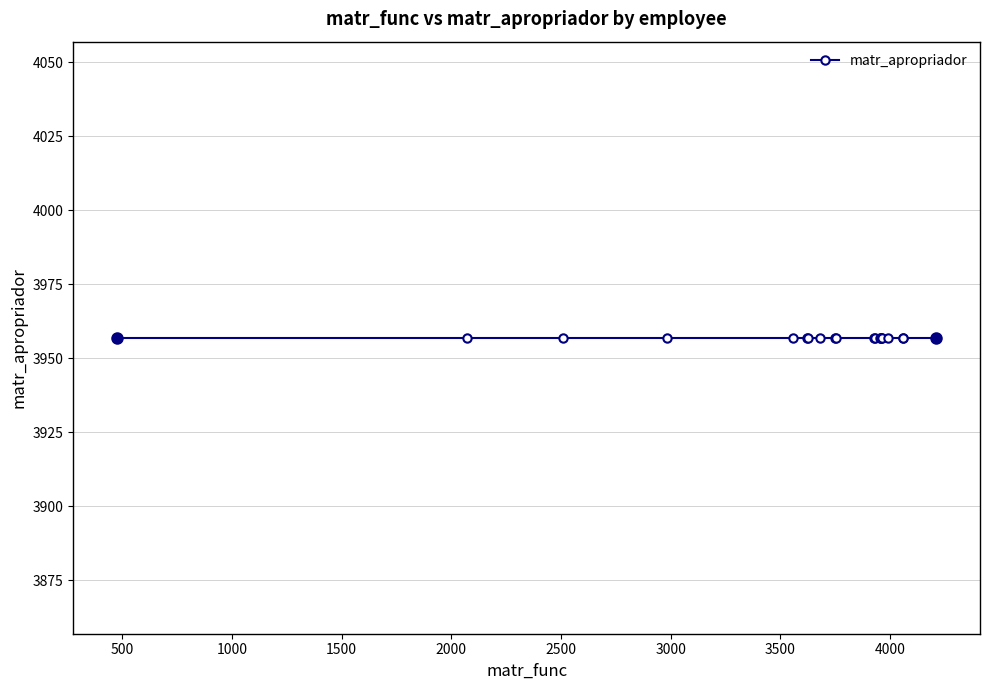

Reading left to right, extract all data points from this chart.

matr_func: 475=475	2070=2070	2510=2510	2984=2984	3558=3558	3621=3621	3627=3627	3679=3679	3750=3750	3756=3756	3929=3929	3930=3930	3957=3957	3959=3959	3960=3960	3962=3962	3993=3993	4059=4059	4060=4060	4211=4211
matr_apropriador: 475=3957	2070=3957	2510=3957	2984=3957	3558=3957	3621=3957	3627=3957	3679=3957	3750=3957	3756=3957	3929=3957	3930=3957	3957=3957	3959=3957	3960=3957	3962=3957	3993=3957	4059=3957	4060=3957	4211=3957